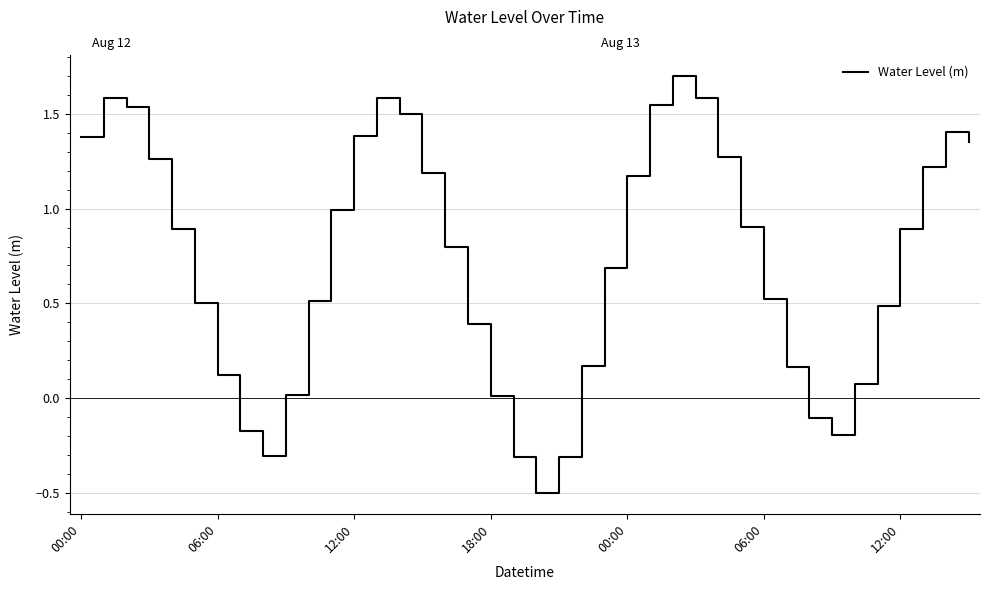

At which category does the chart reach its minimum across all series?

20